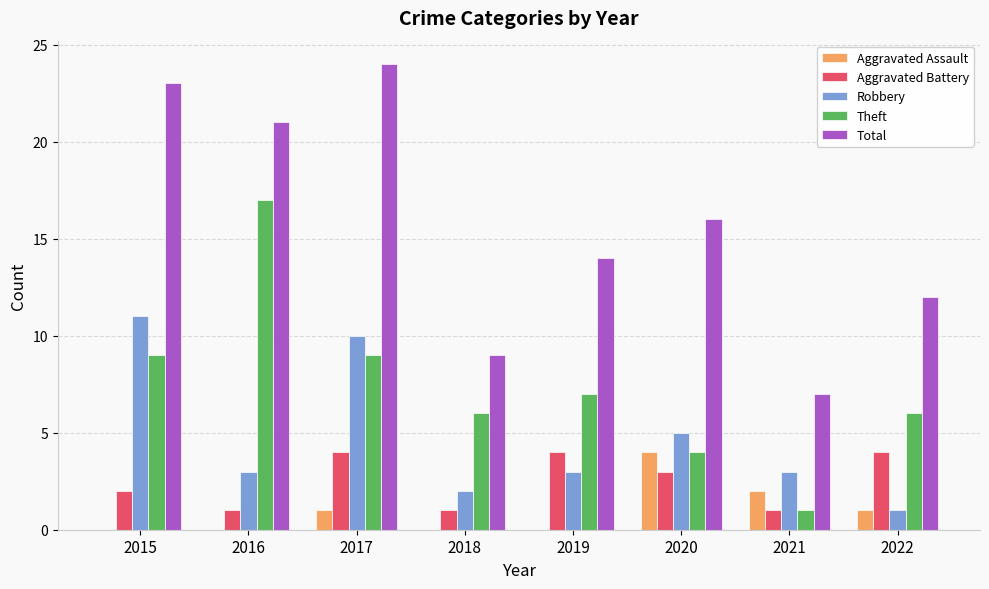

The Robbery series shows 3 at 2016. True or false?

True